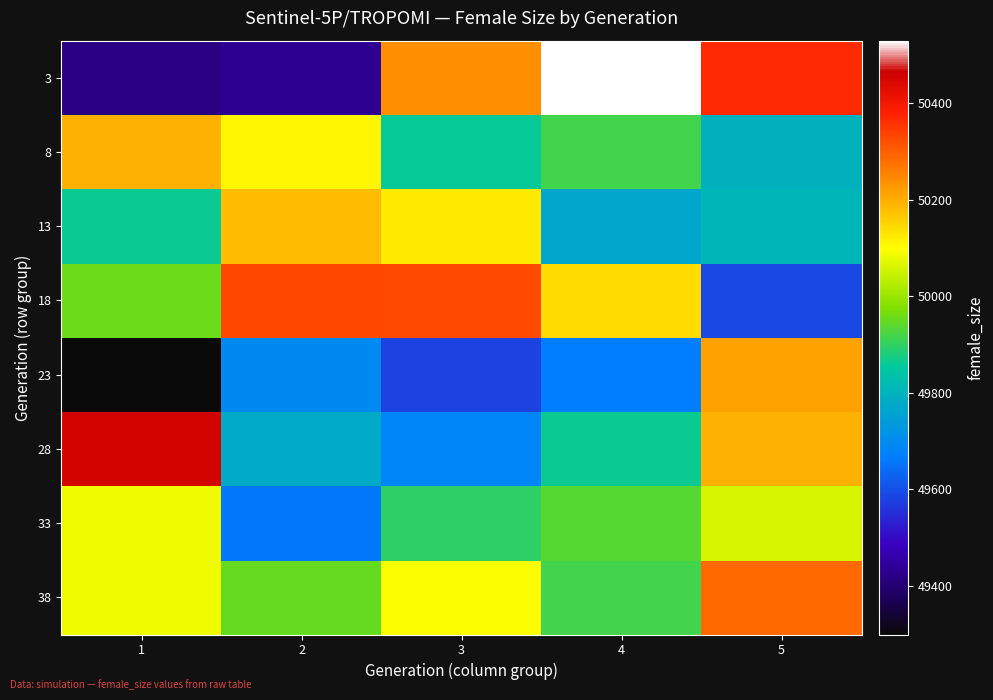

Reading left to right, list all the values displayed in this chart.

3: 1=49415	2=49435	3=50237	4=50530	5=50371
8: 1=50196	2=50109	3=49860	4=49918	5=49797
13: 1=49865	2=50179	3=50123	4=49770	5=49806
18: 1=49955	2=50331	3=50327	4=50142	5=49590
23: 1=49299	2=49697	3=49579	4=49669	5=50215
28: 1=50455	2=49777	3=49688	4=49863	5=50198
33: 1=50086	2=49657	3=49898	4=49938	5=50061
38: 1=50083	2=49950	3=50095	4=49919	5=50289